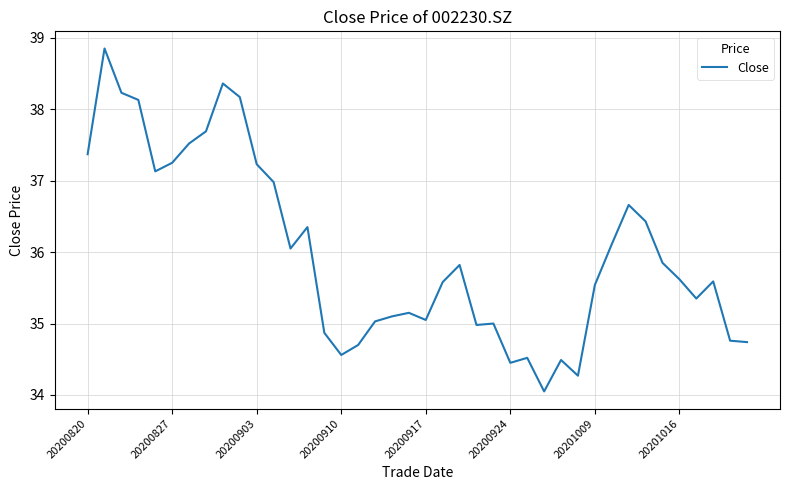

What is the maximum value shown in the chart?

38.9